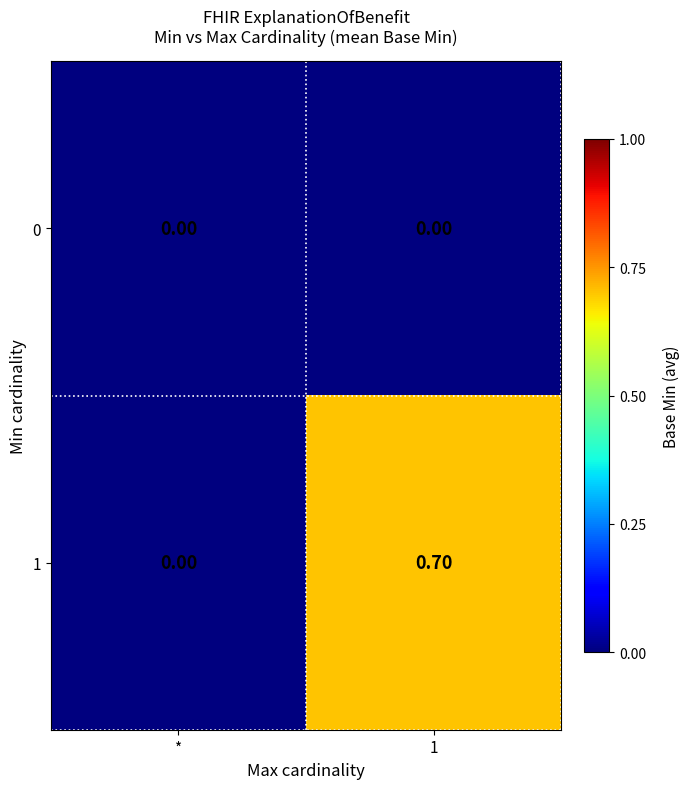

What is the difference between the highest and lowest values at 1?

0.7